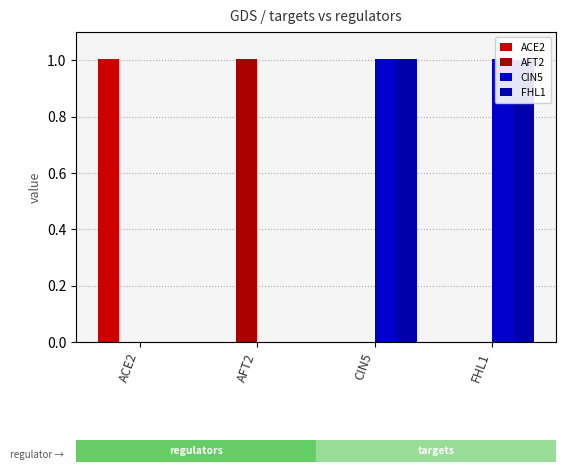

At which label is AFT2 closest to 0?

ACE2